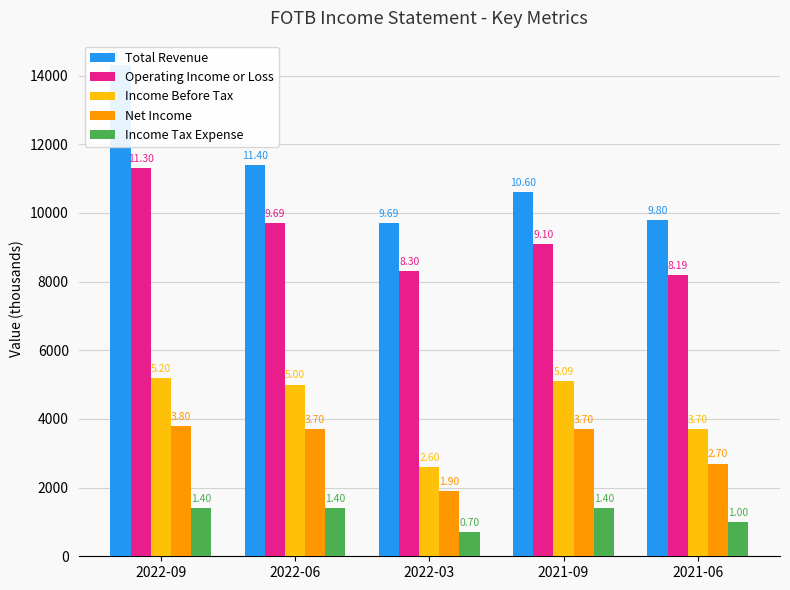

How many data points in Operating Income or Loss are above 9100?

2